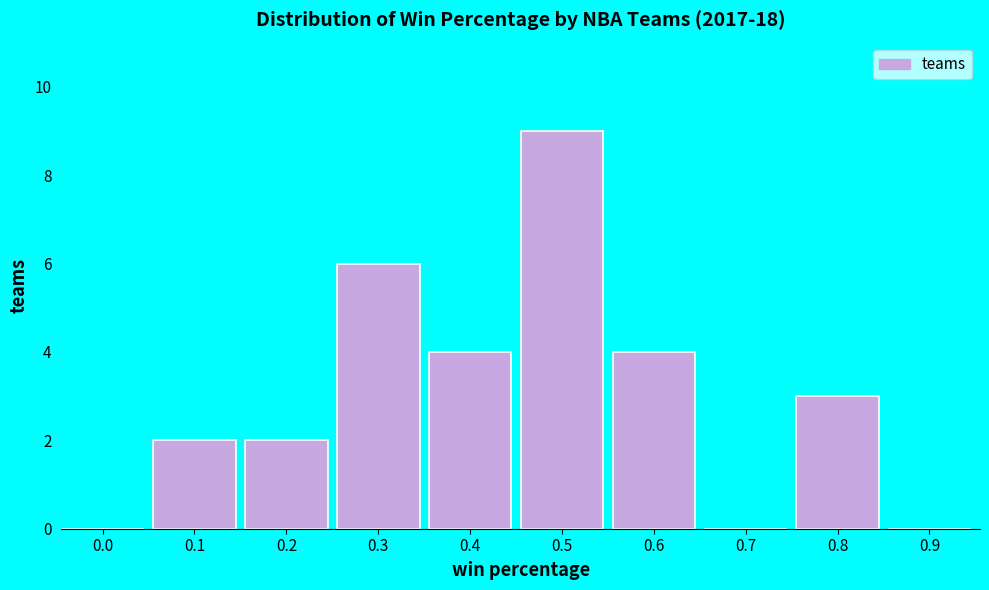

Reading left to right, list all the values displayed in this chart.

0.0=0	0.1=2	0.2=2	0.3=6	0.4=4	0.5=9	0.6=4	0.7=0	0.8=3	0.9=0